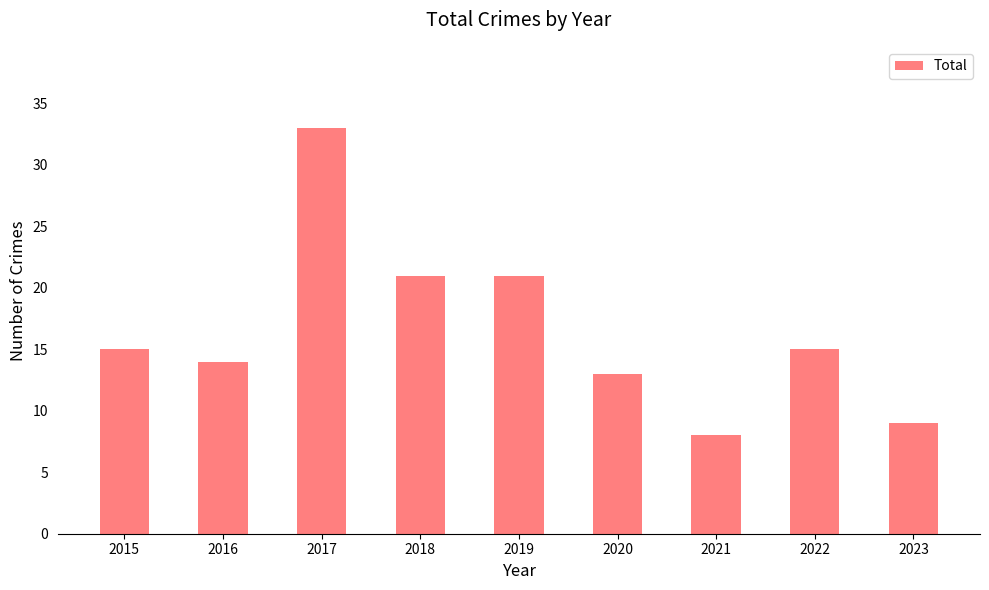

What is the difference between the values at 2018 and 2023?

12